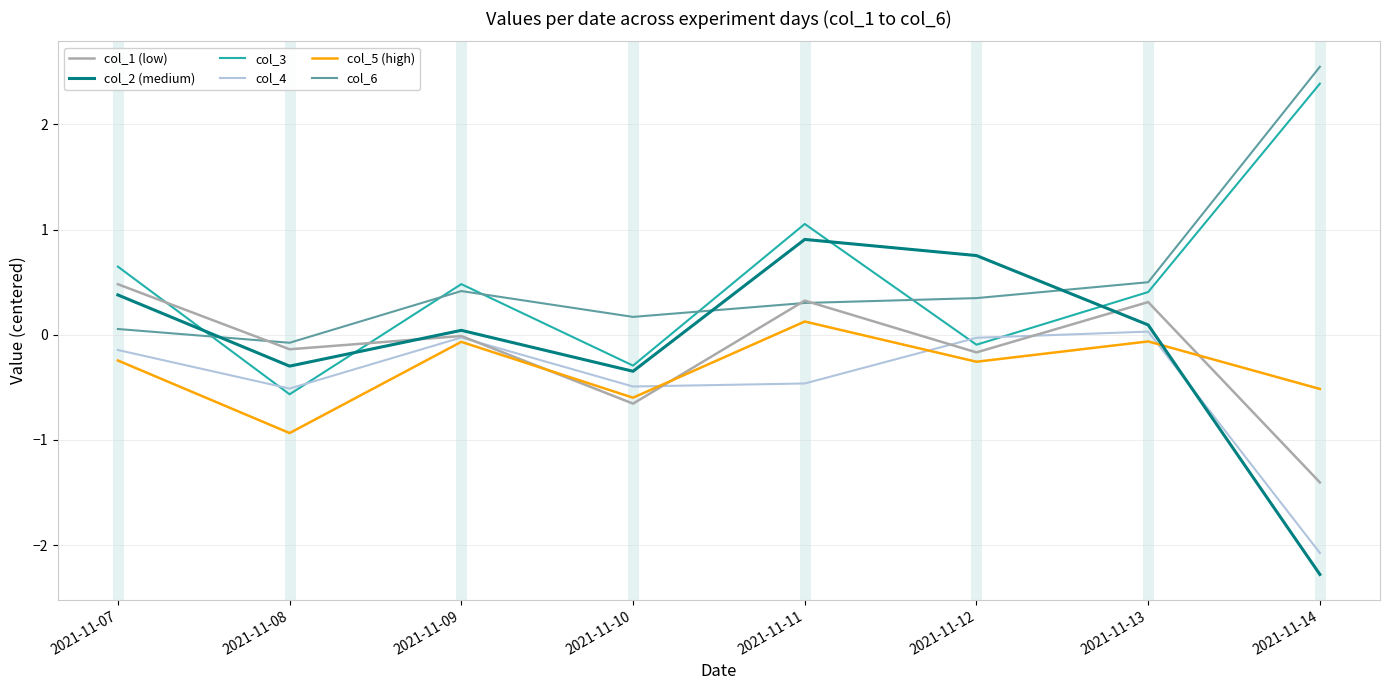

Is the value of col_4 at 2021-11-08 greater than the value of col_3 at 2021-11-14?

No